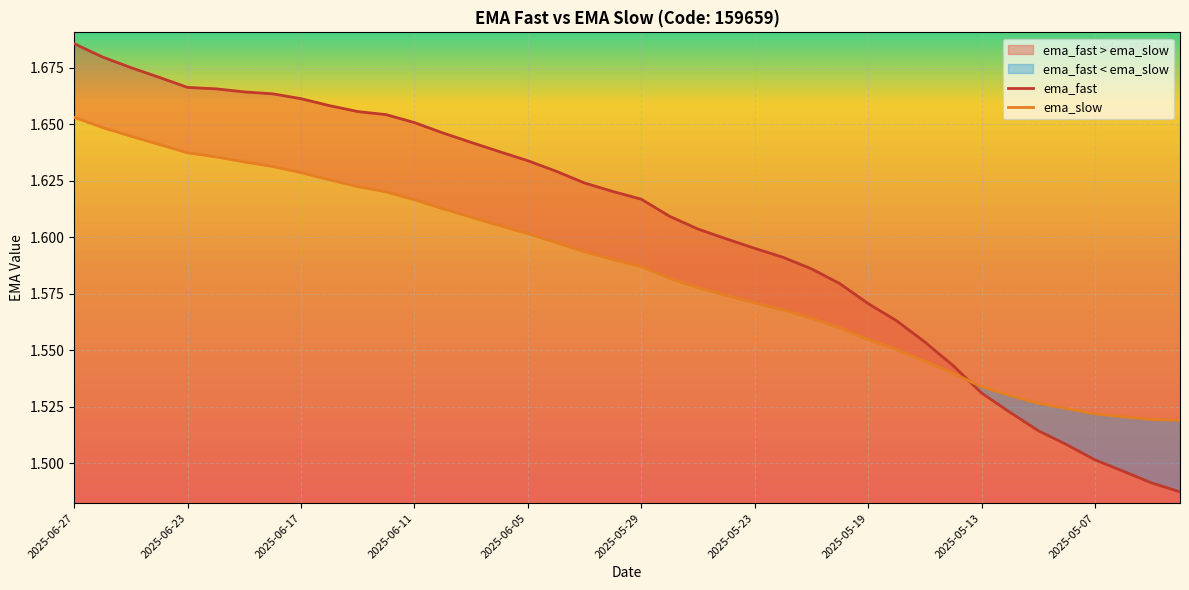

Rank the series by their average value, from lowest to highest.

ema_slow, ema_fast